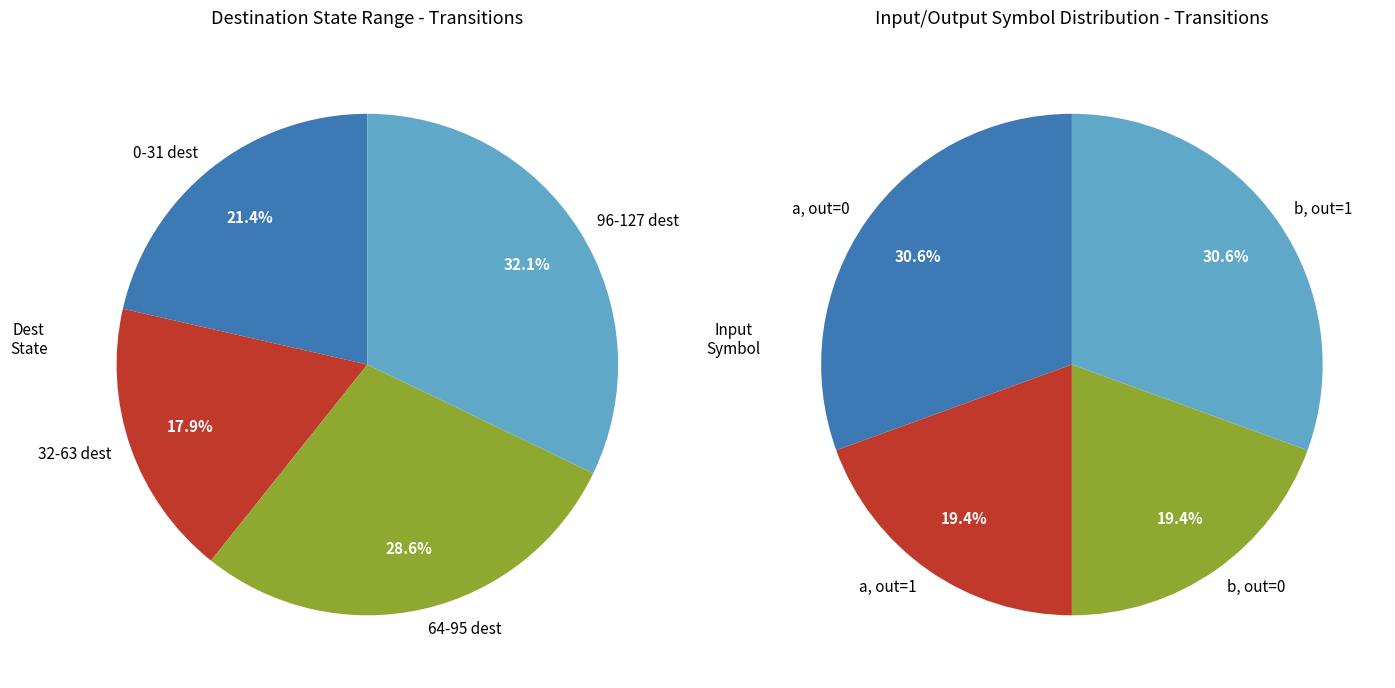

Is 6 the majority of the pie?

No